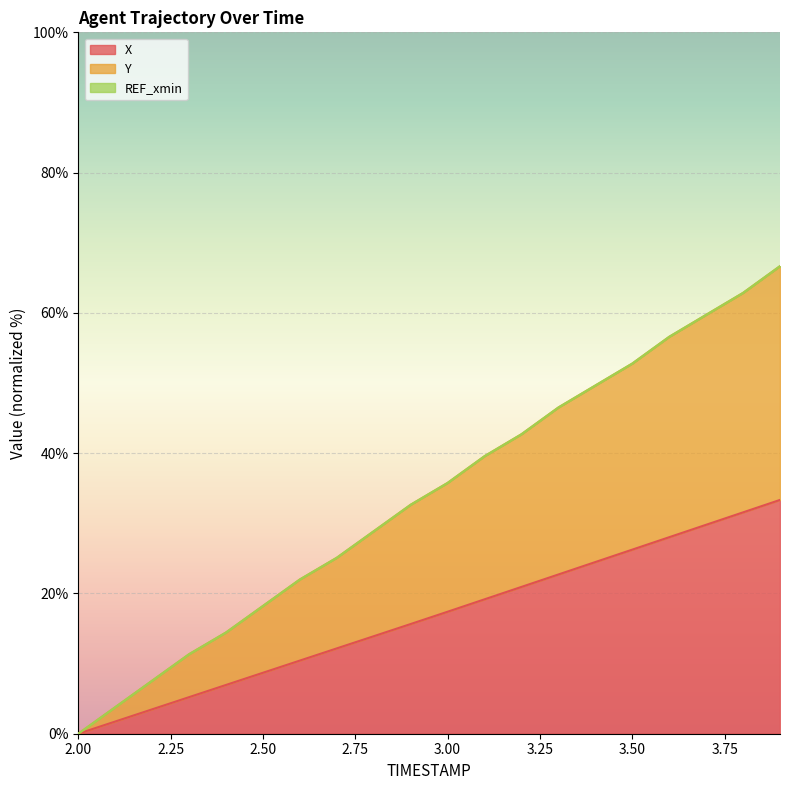

Rank the series at 2.7 from lowest to highest value.

X, Y